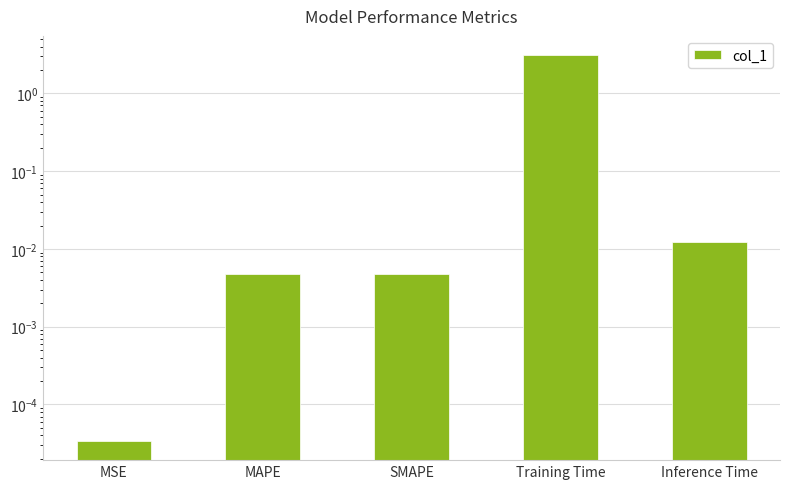

What is the sum of all values?

3.1